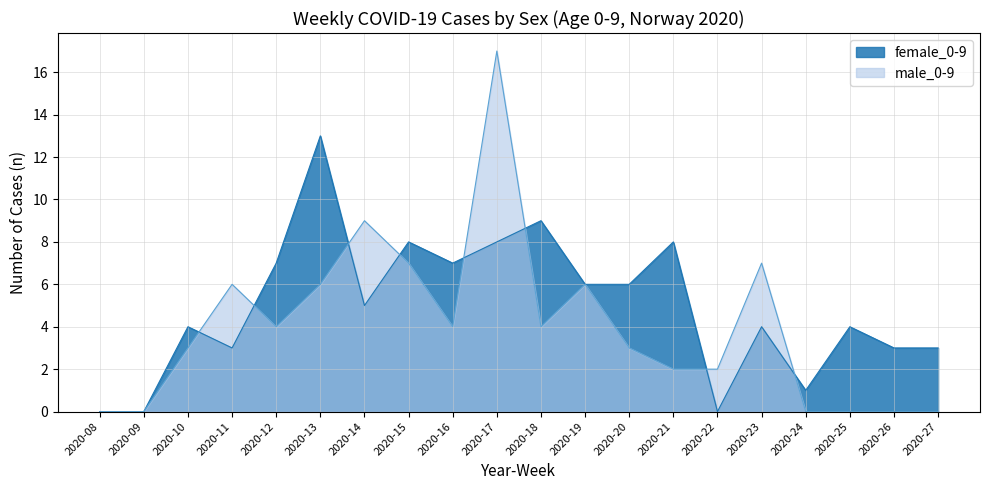

At which category does female_0-9 reach its first local valley?

2020-11